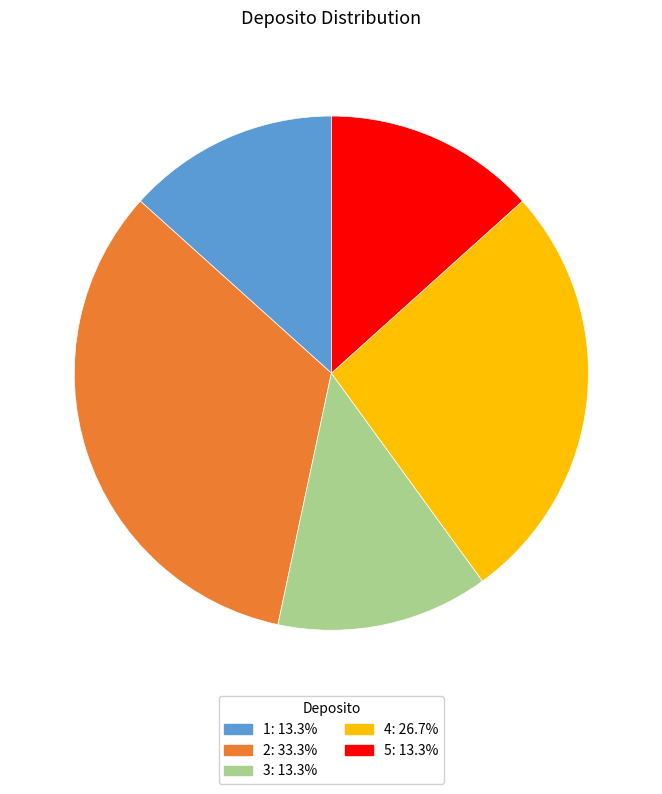

Approximately how many times larger is the value at 2: 33.3% compared to 5: 13.3%?

2.5